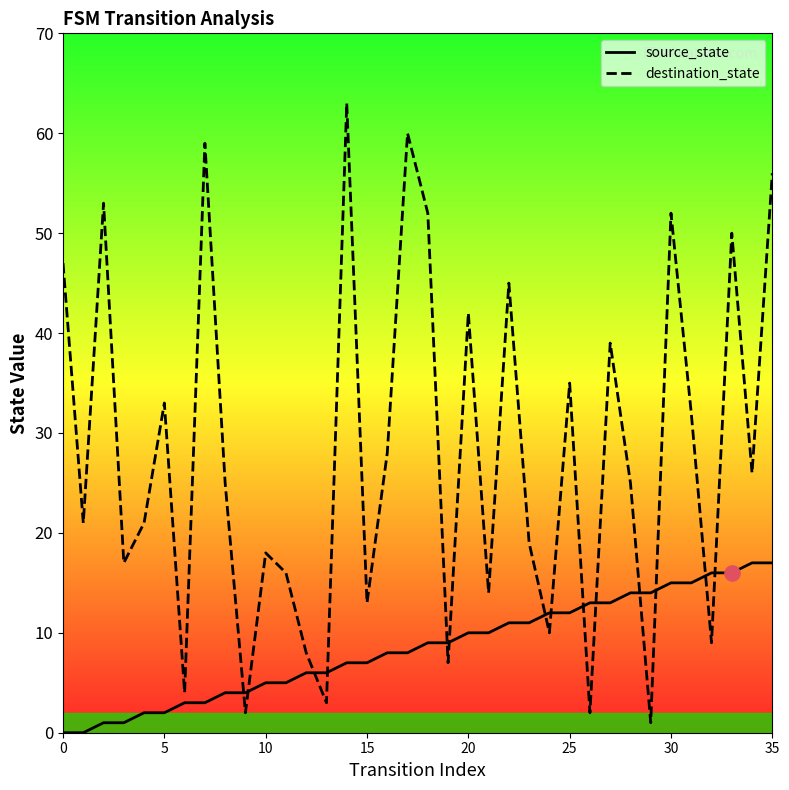

Which series contains the lowest Y value?

source_state